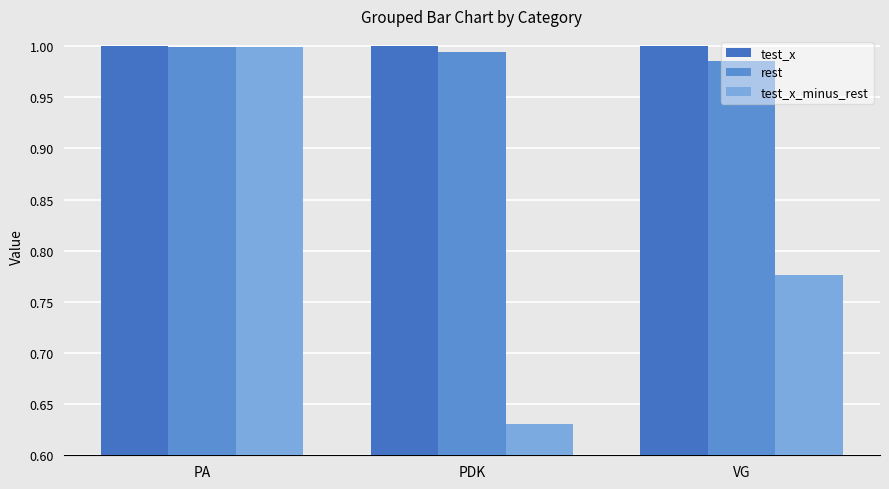

Which series has the largest range (max minus min)?

test_x_minus_rest